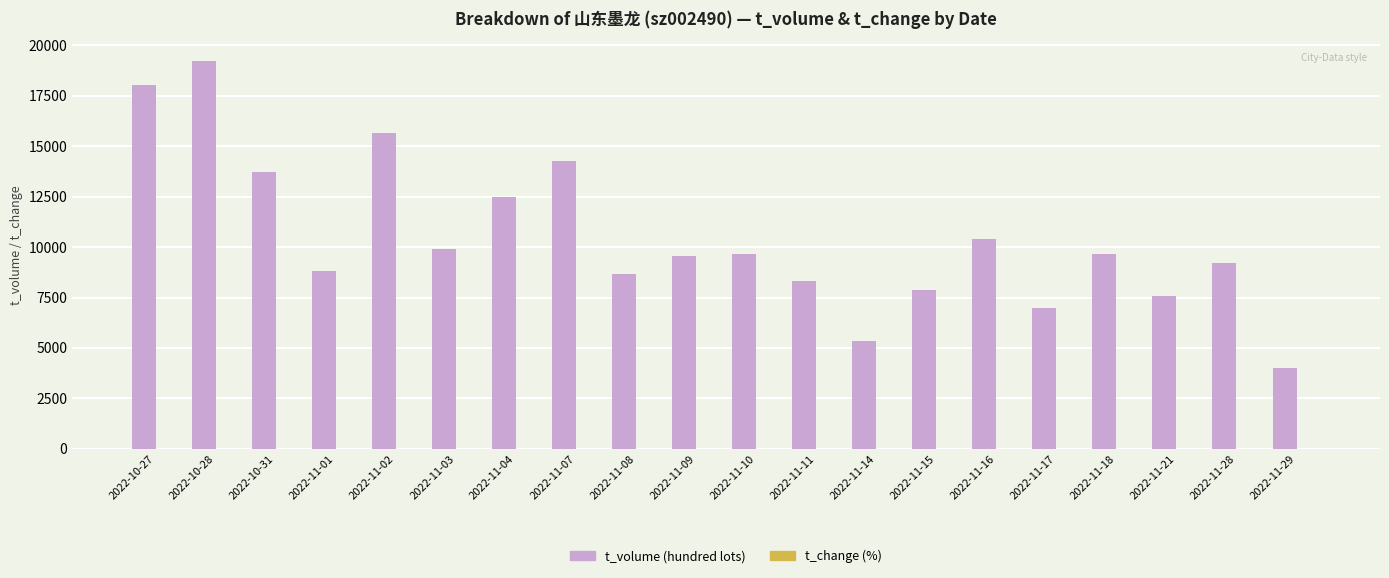

At which category is the sum across all series the highest?

2022-10-28